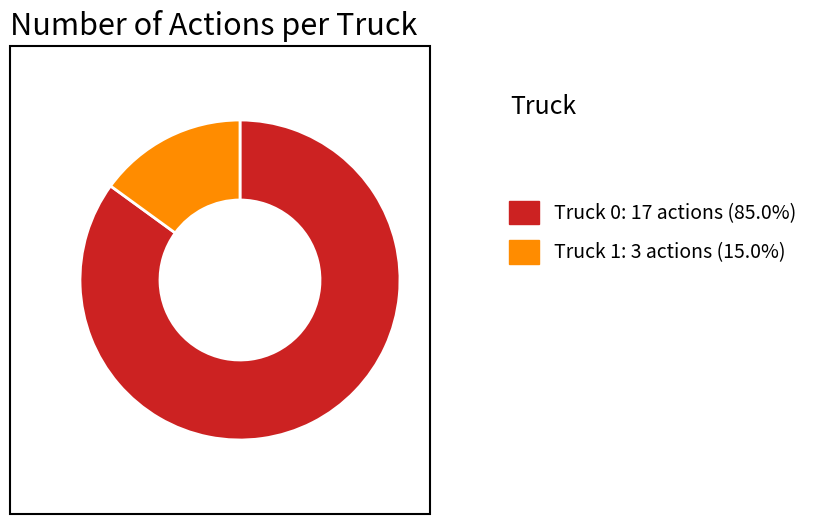

Which slice is the largest?

Truck 0